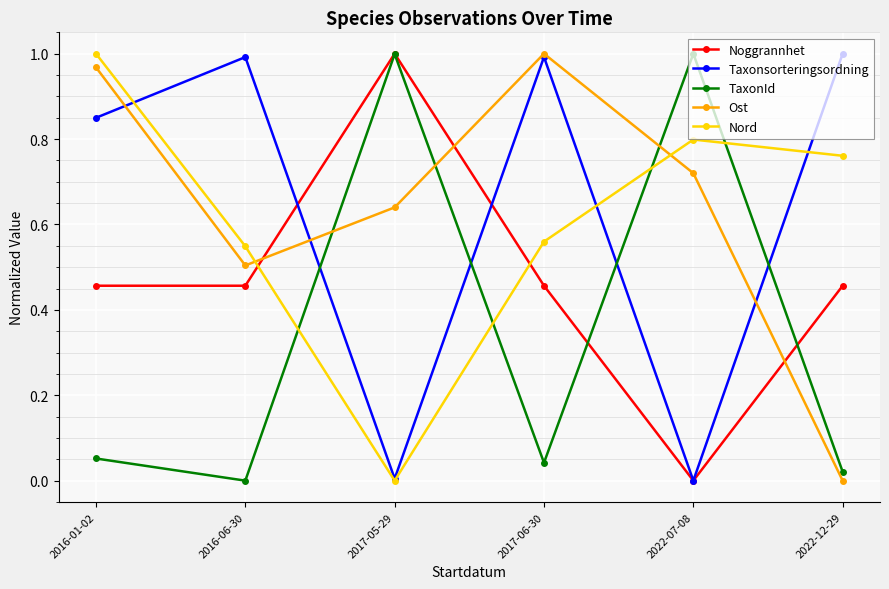

What is the total value across all series at 2022-07-08?

2.5